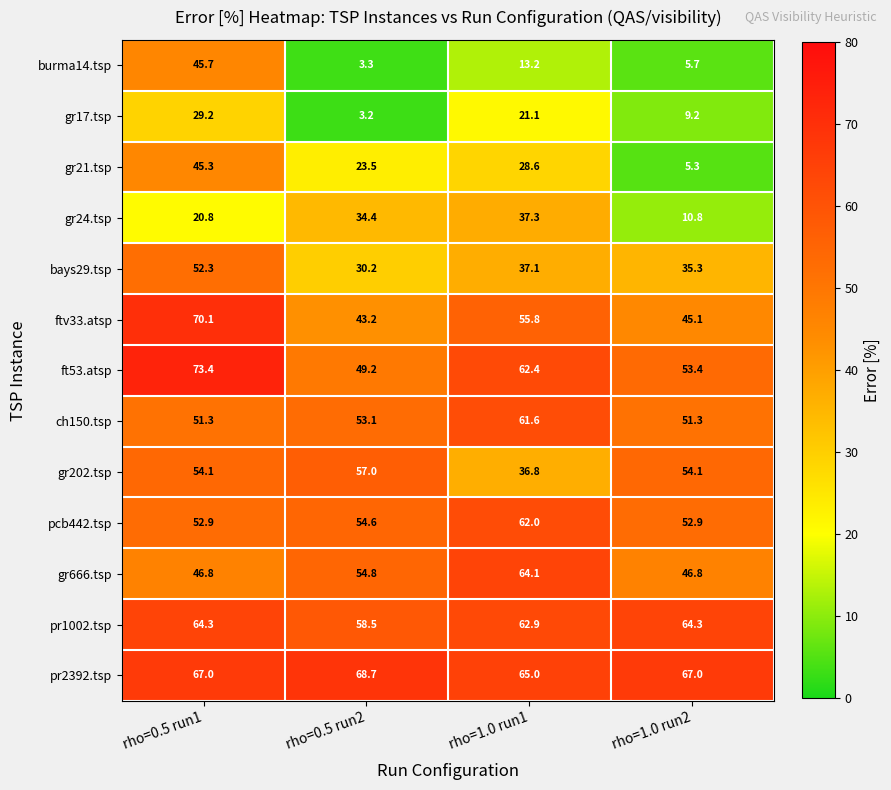

What is the sum of the pcb442.tsp values at rho=1.0 run1 and rho=0.5 run2?

116.6